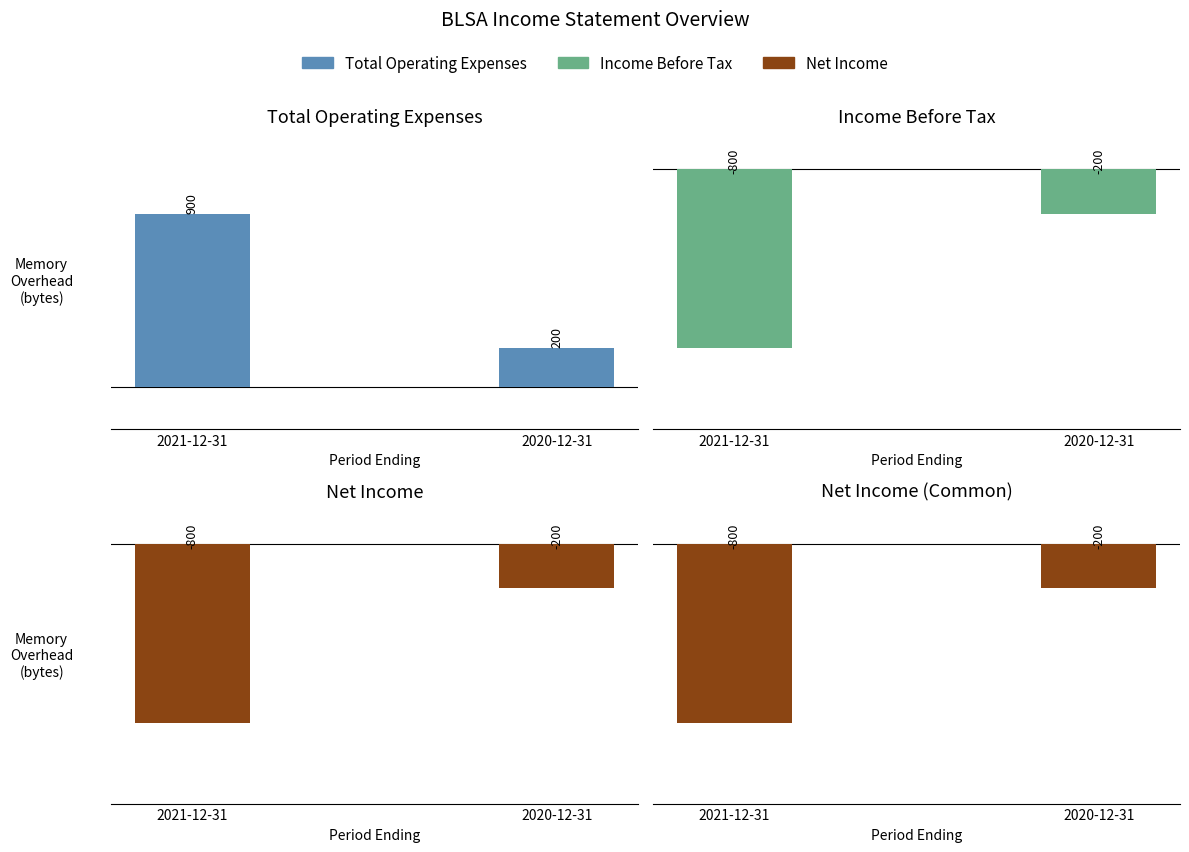

Reading left to right, transcribe all the data shown in this chart.

Total Operating Expenses: 900	200
Income Before Tax: -800	-200
Net Income: -800	-200
Net Income Applicable To Common Shares: -800	-200